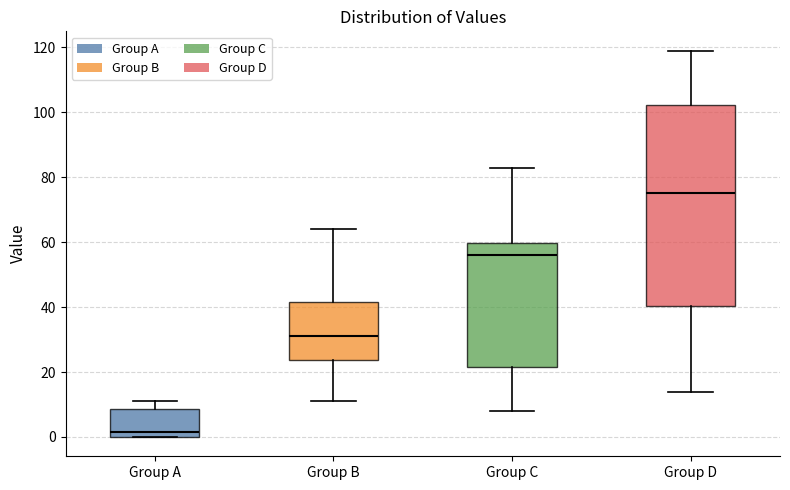

Which box is the tallest, from its lower edge to its upper edge?

Group D